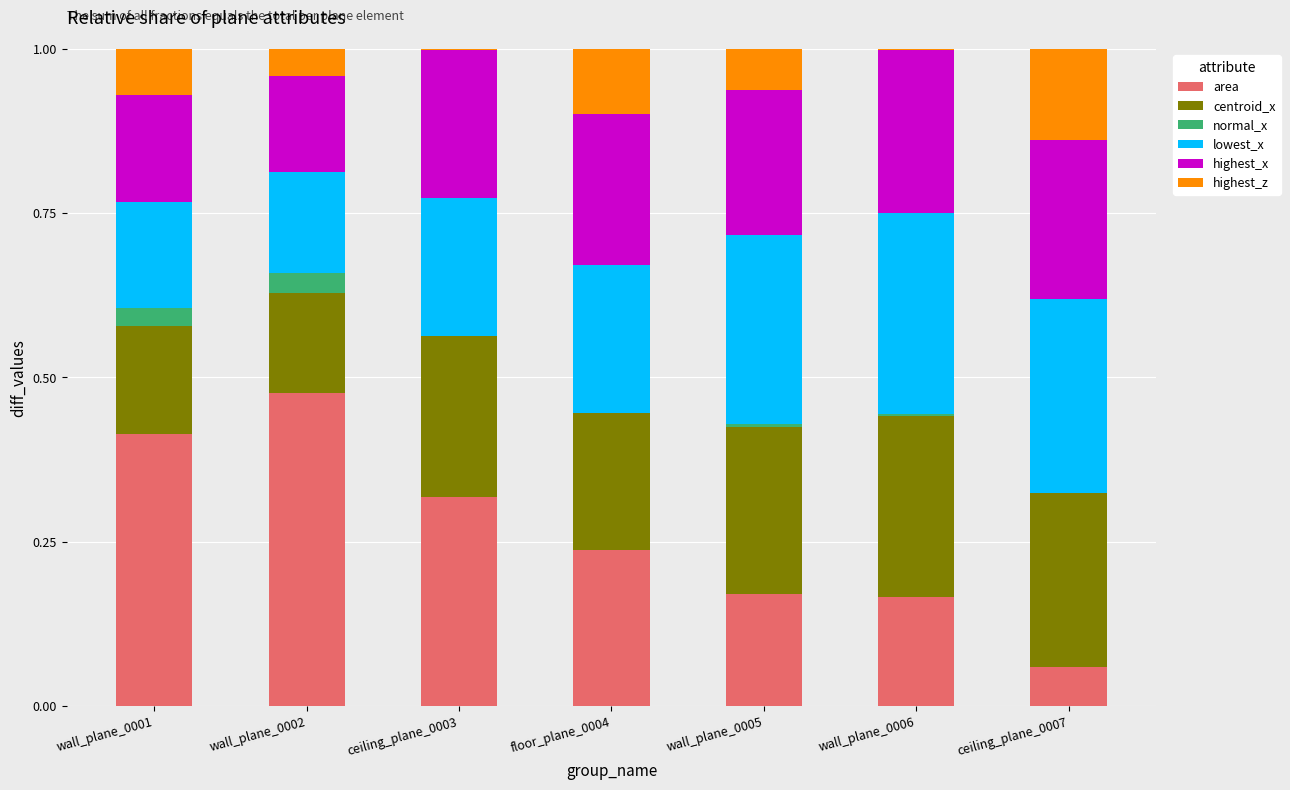

At which label does area reach its peak?

wall_plane_0002